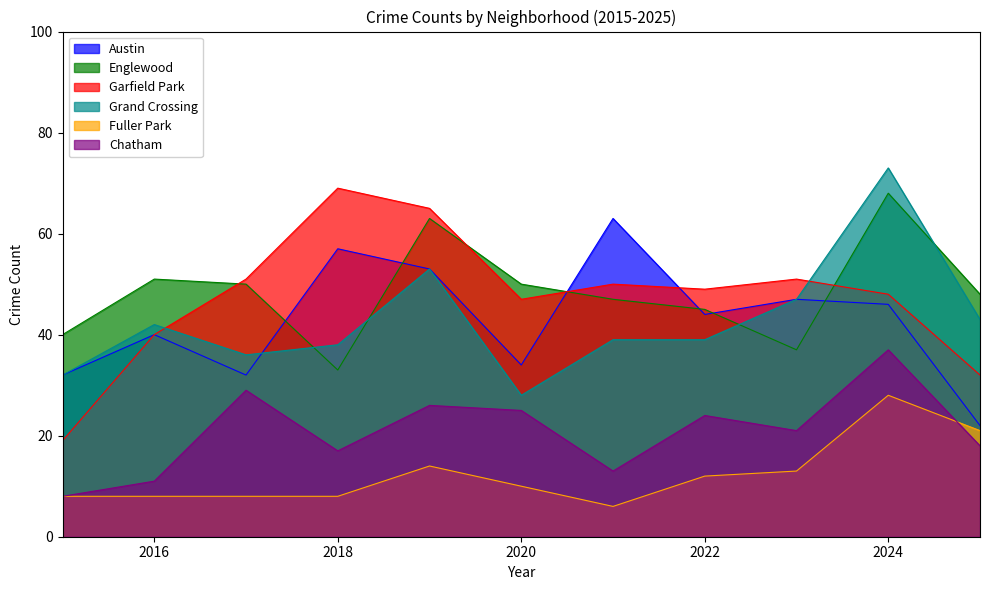

Reading right to left, list all the values displayed in this chart.

Austin: 22	46	47	44	63	34	53	57	32	40	32
Englewood: 48	68	37	45	47	50	63	33	50	51	40
Garfield Park: 32	48	51	49	50	47	65	69	51	40	19
Grand Crossing: 43	73	47	39	39	28	53	38	36	42	32
Fuller Park: 21	28	13	12	6	10	14	8	8	8	8
Chatham: 18	37	21	24	13	25	26	17	29	11	8